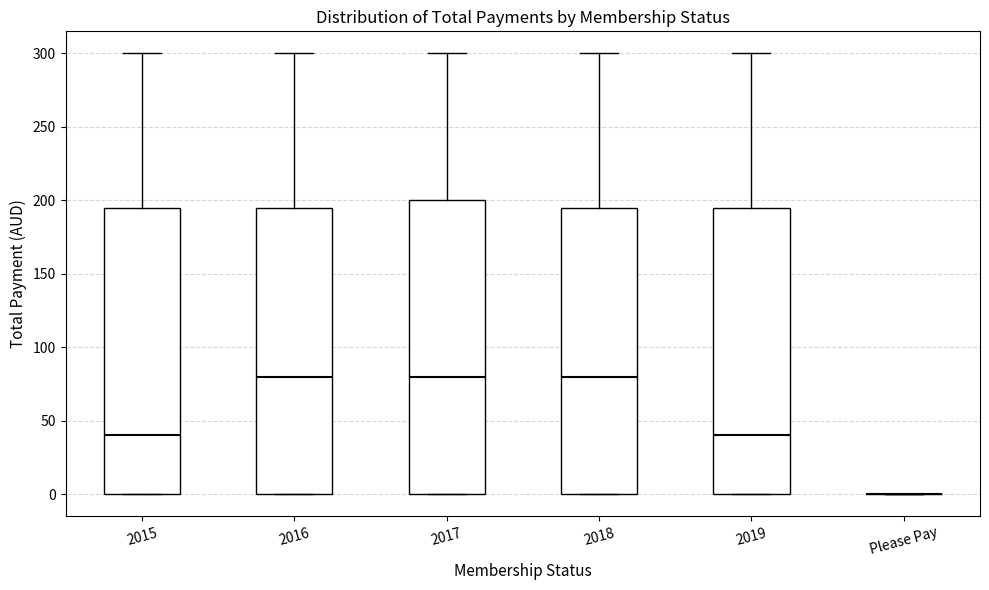

Reading left to right, read every box against the y-axis: the position of its median line, the range the box covers, and the ends of its whiskers. The values are not printed on the chart, so give them approximately, as read against the axis.

2015: median 40, box 0 to 195, whiskers 0 to 300
2016: median 80, box 0 to 195, whiskers 0 to 300
2017: median 80, box 0 to 200, whiskers 0 to 300
2018: median 80, box 0 to 195, whiskers 0 to 300
2019: median 40, box 0 to 195, whiskers 0 to 300
Please Pay: box collapsed to a line at 0, whiskers 0 to 0